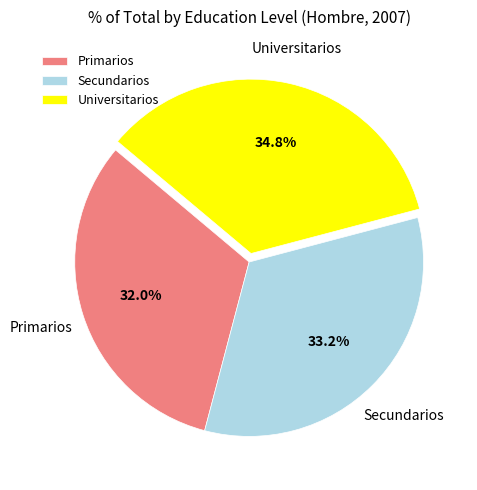

Is it true that Universitarios is 41% of the pie?

False